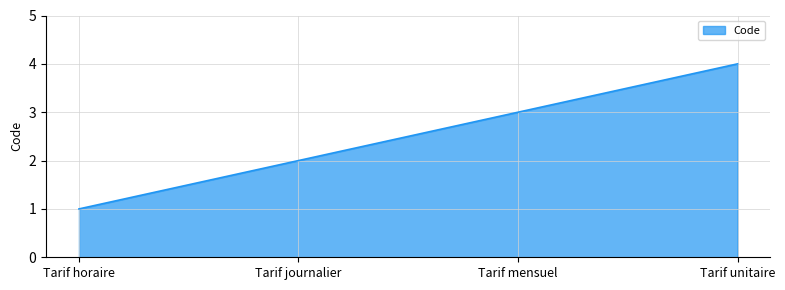

What is the sum of the values at Tarif unitaire and Tarif horaire?

5